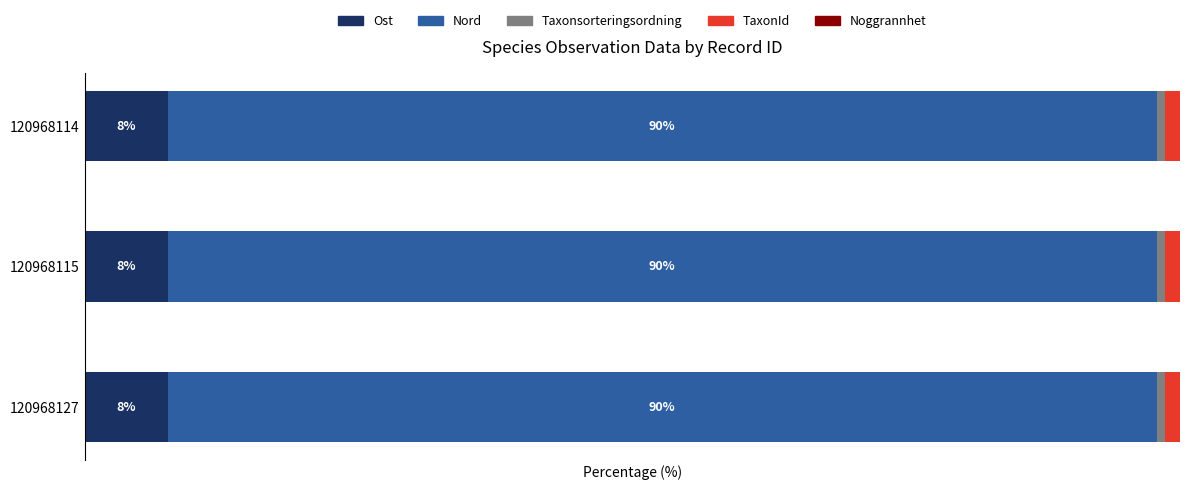

What are all the series names shown in the legend?

Ost, Nord, Taxonsorteringsordning, TaxonId, Noggrannhet